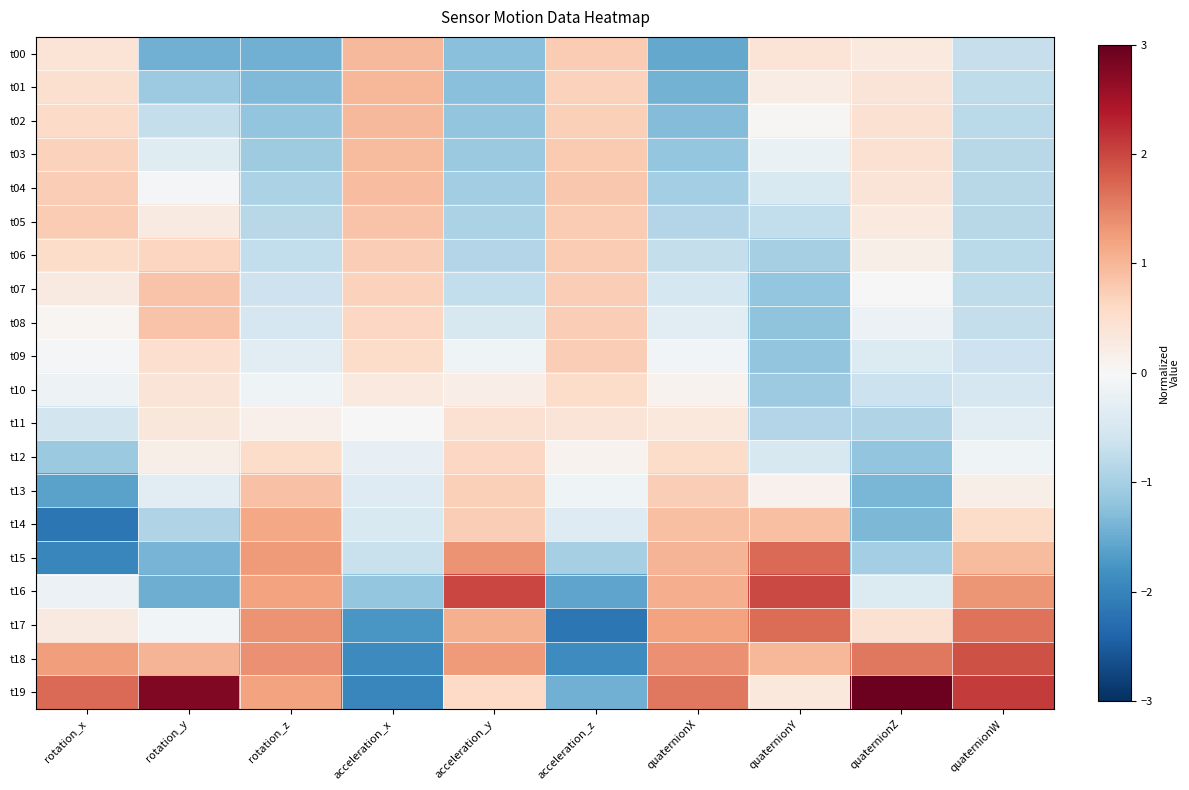

What is the smallest value displayed?

-2.2